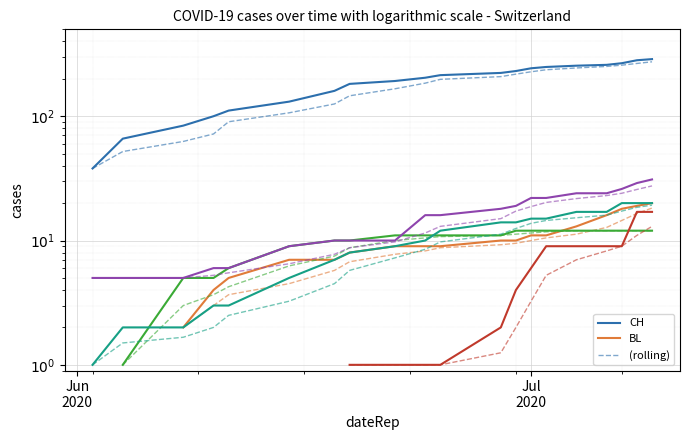

True or false: CH has a value of 74 at 5.

False